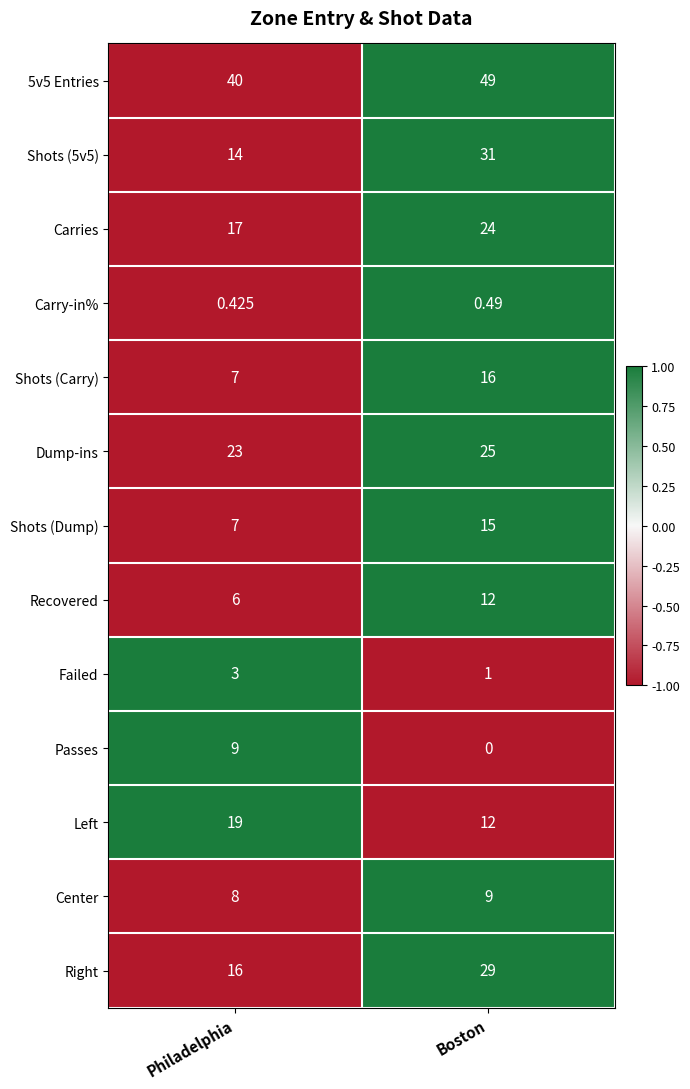

How many positive values does the Passes series have?

1